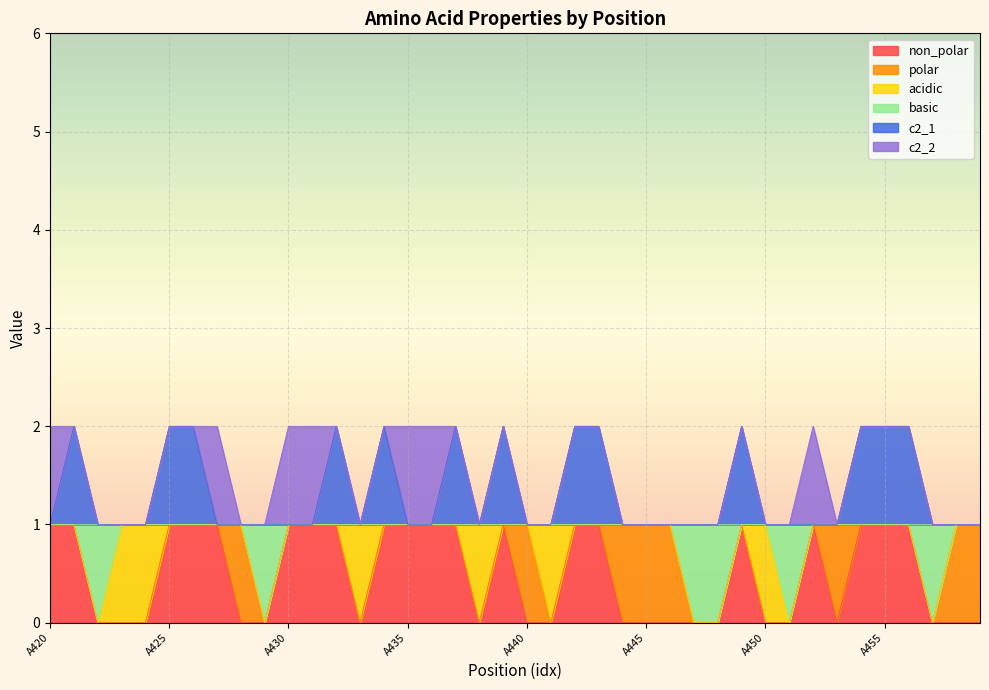

The basic series shows 2 at A449. True or false?

False